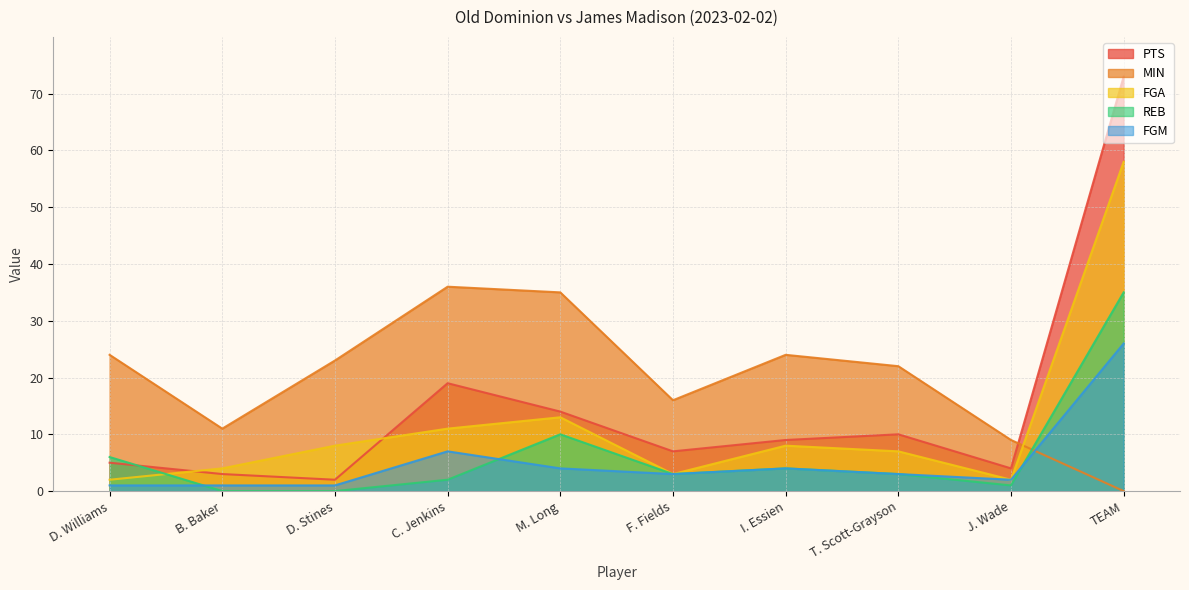

Reading right to left, list all the values displayed in this chart.

PTS: 73	4	10	9	7	14	19	2	3	5
MIN: 0	9	22	24	16	35	36	23	11	24
FGA: 58	2	7	8	3	13	11	8	4	2
REB: 35	1	3	4	3	10	2	0	0	6
FGM: 26	2	3	4	3	4	7	1	1	1